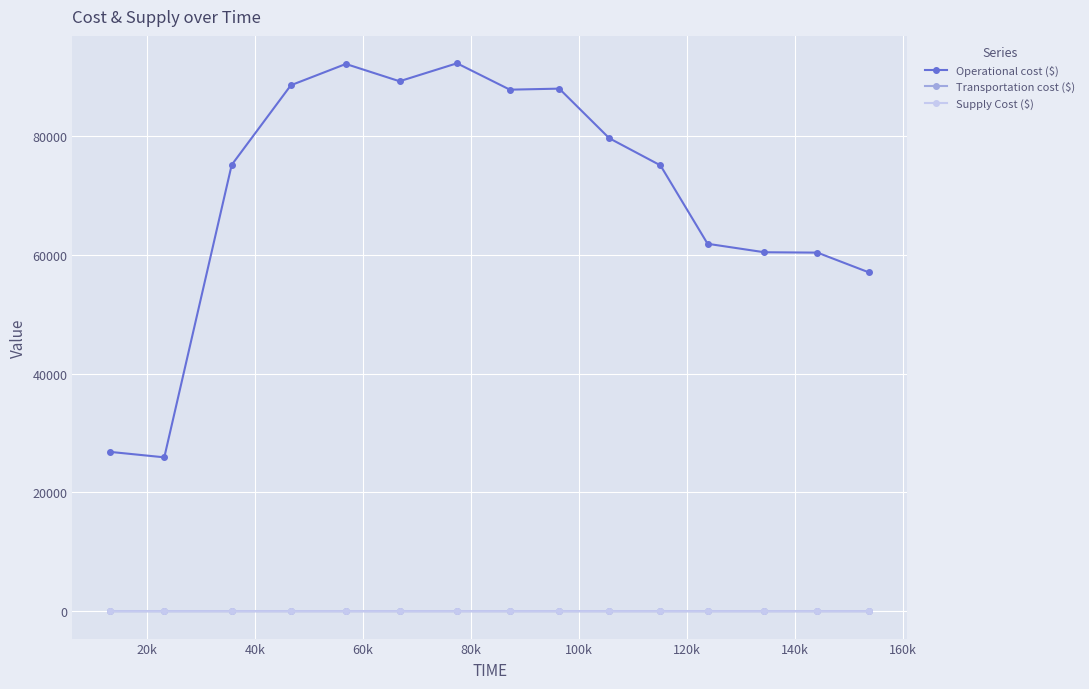

At how many categories does at least one series exceed 35897?

13